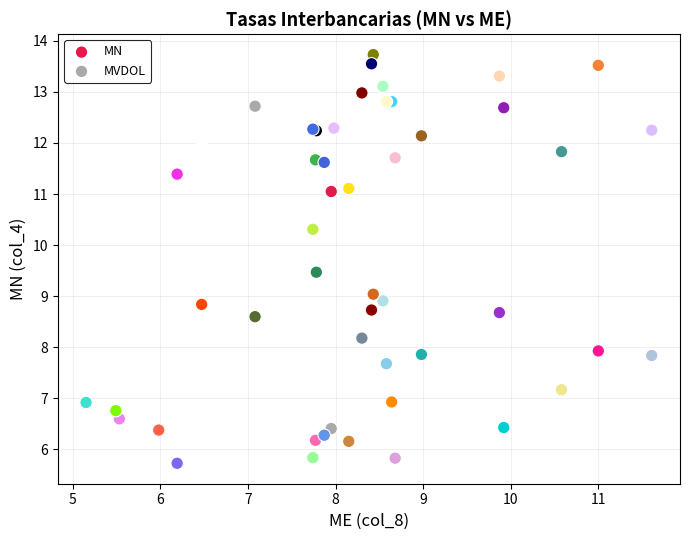

Which series contains the lowest Y value?

MVDOL